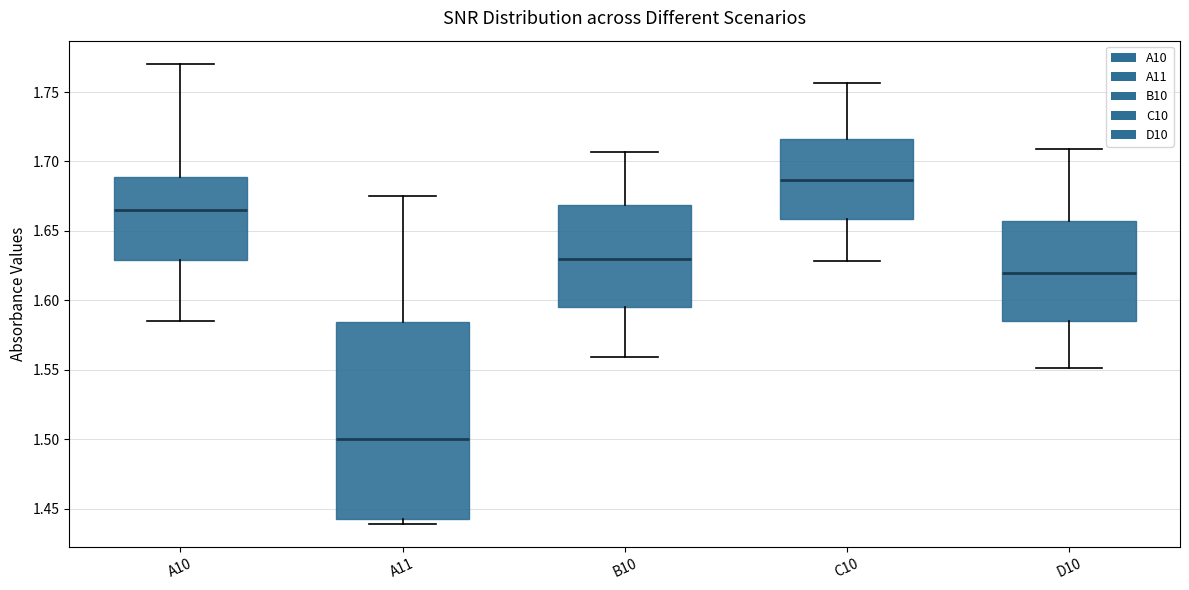

Reading left to right, read every box against the y-axis: the position of its median line, the range the box covers, and the ends of its whiskers. The values are not printed on the chart, so give them approximately, as read against the axis.

A10: median 1.665, box 1.630 to 1.690, whiskers 1.585 to 1.770
A11: median 1.500, box 1.440 to 1.585, whiskers 1.440 (just below the box's lower edge) to 1.675
B10: median 1.630, box 1.595 to 1.670, whiskers 1.560 to 1.705
C10: median 1.685, box 1.660 to 1.715, whiskers 1.630 to 1.755
D10: median 1.620, box 1.585 to 1.655, whiskers 1.550 to 1.710